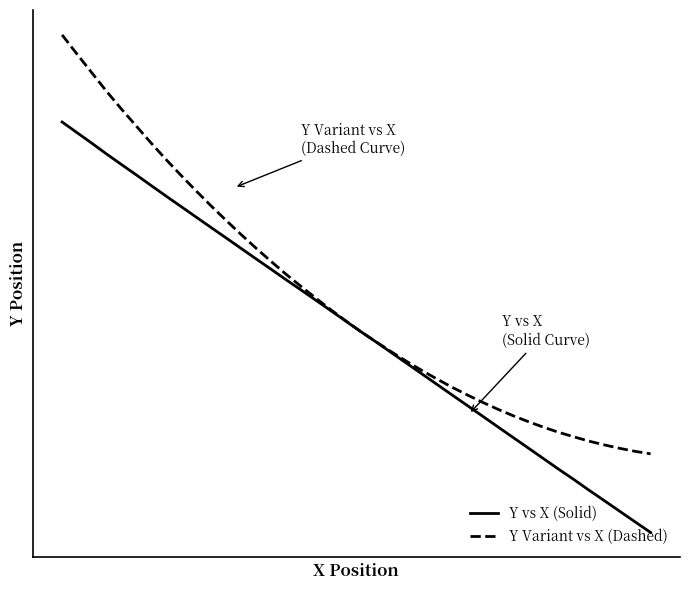

Reading left to right, extract all data points from this chart.

Y vs X (Solid): 2815.5	2814.3	2813.1	2811.9	2810.7	2809.5	2808.3	2807.1	2805.9	2804.7	2803.5	2802.3	2801.1	2799.8	2798.6	2797.4	2796.2	2795.0	2793.8	2792.6	2791.4	2790.2	2789.0	2787.8	2786.6	2785.4	2784.2	2782.9	2781.7	2780.5	2779.3	2778.1	2776.9	2775.7	2774.5	2773.3	2772.1	2770.8	2769.6	2768.4
Y Variant vs X (Dashed): 2825.5	2823.4	2821.2	2819.1	2817.1	2815.1	2813.2	2811.3	2809.5	2807.7	2806.0	2804.3	2802.7	2801.1	2799.5	2798.1	2796.6	2795.2	2793.9	2792.6	2791.4	2790.2	2789.1	2788.0	2787.0	2786.0	2785.1	2784.2	2783.3	2782.6	2781.8	2781.1	2780.5	2779.9	2779.4	2778.9	2778.5	2778.1	2777.7	2777.4